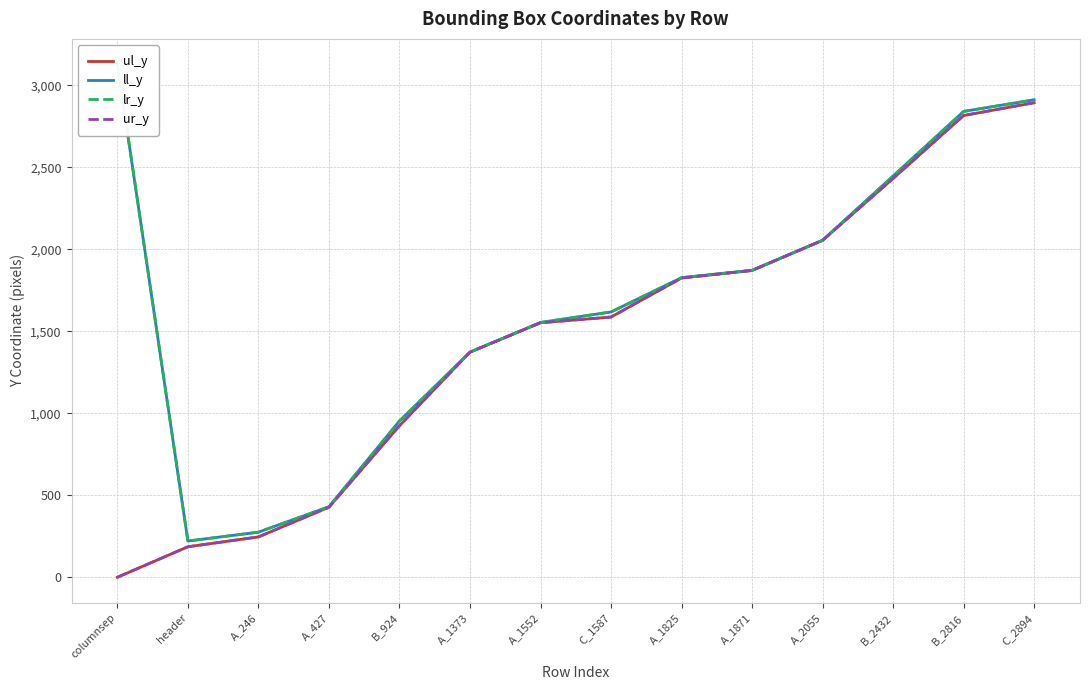

Is the value of ul_y at B_924 greater than the value of lr_y at B_2432?

No